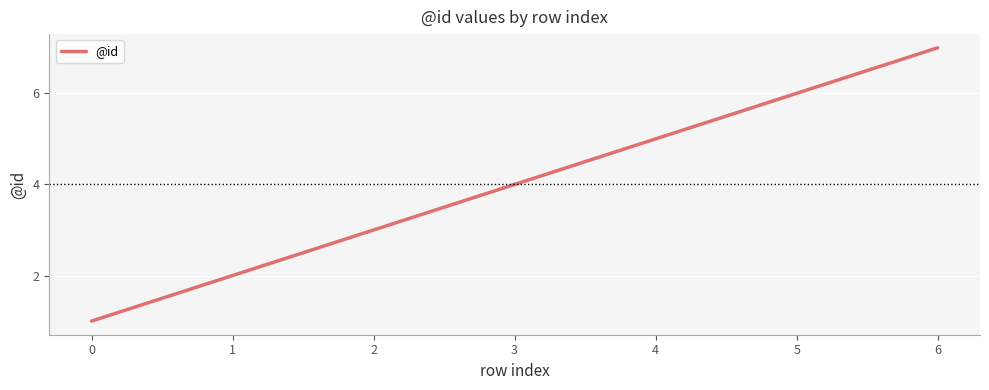

Reading left to right, transcribe all the data shown in this chart.

1	2	3	4	5	6	7